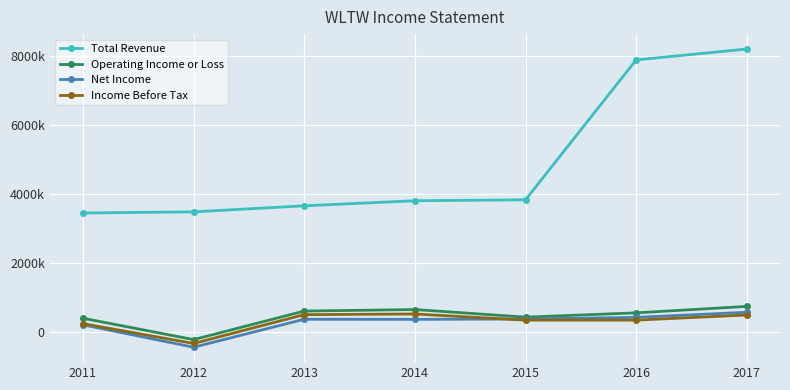

What is the value of the Income Before Tax point at the 2nd from the left?

-337000